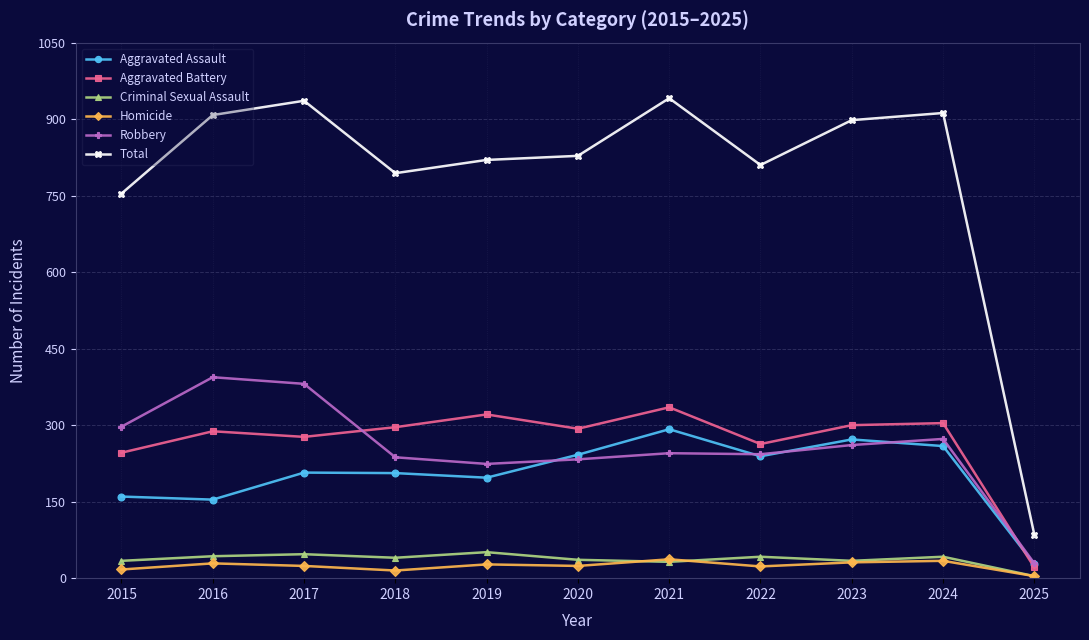

Between 2015 and 2024, which series saw the biggest shift?

Total